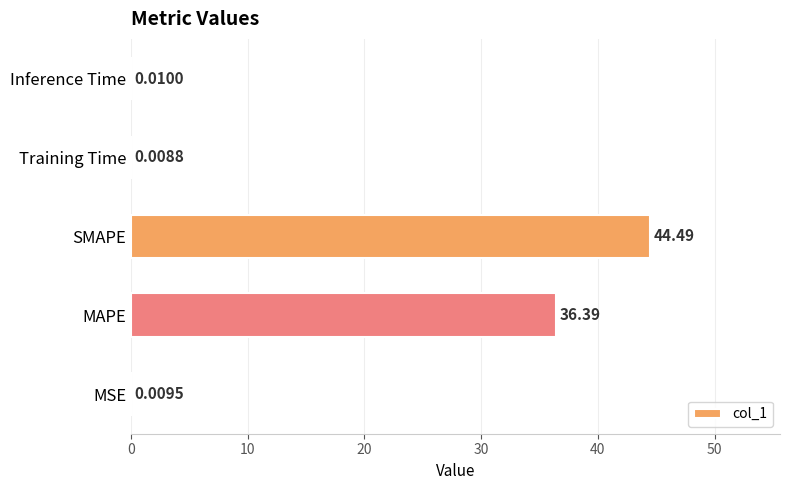

At which label is the value closest to 22?

MAPE